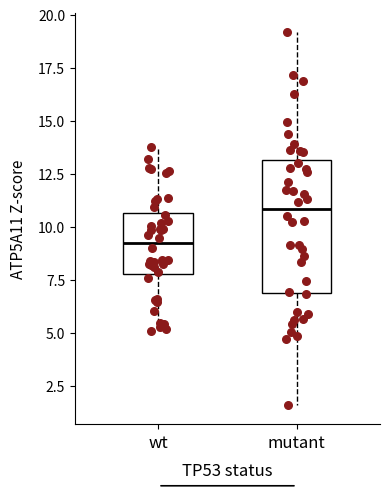

Reading left to right, read every box against the y-axis: the position of its median line, the range the box covers, and the ends of its whiskers. The values are not printed on the chart, so give them approximately, as read against the axis.

wt: median 9.0, box 8.0 to 10.5, whiskers 5.0 to 14.0
mutant: median 11.0, box 7.0 to 13.0, whiskers 1.5 to 19.0